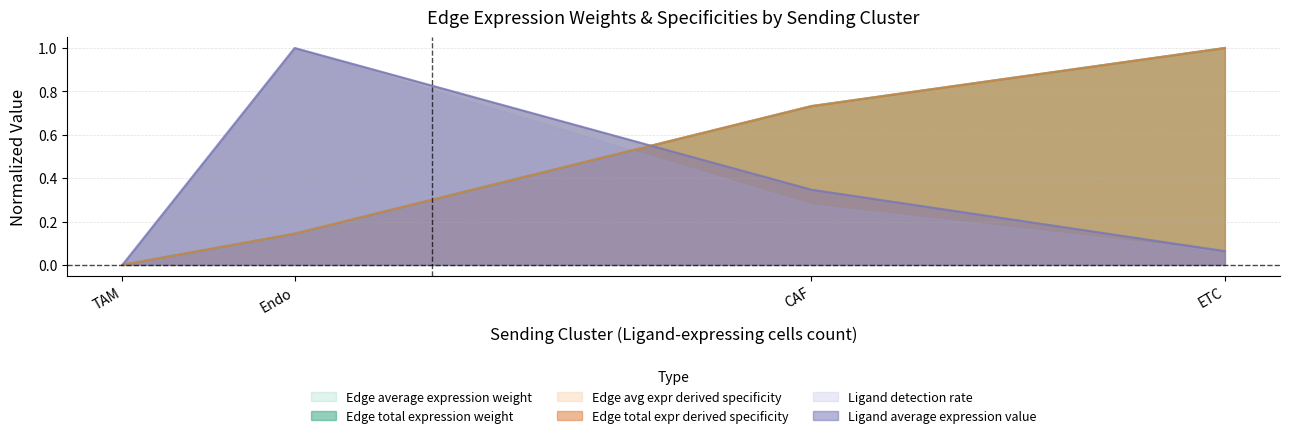

What is the value of the Edge total expr derived specificity line point at the 4th from the left?

1.0